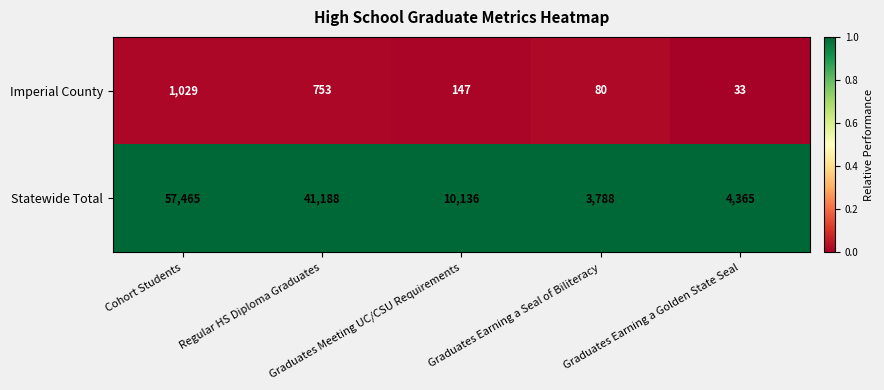

What is the spread (max minus min) of values at Graduates Earning a Golden State Seal?

4332